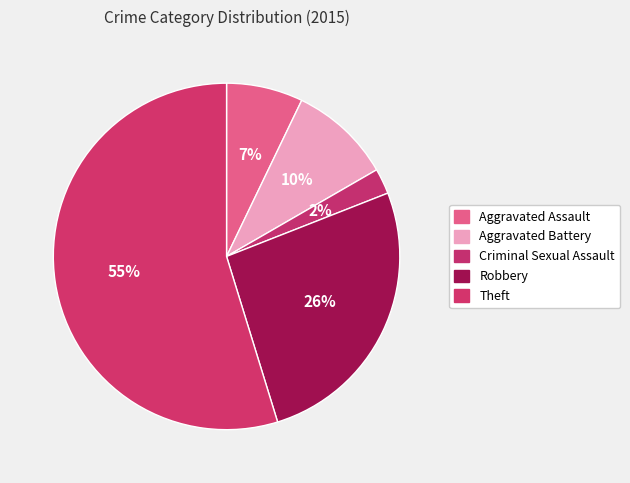

Rank the categories by value from highest to lowest.

Theft, Robbery, Aggravated Battery, Aggravated Assault, Criminal Sexual Assault